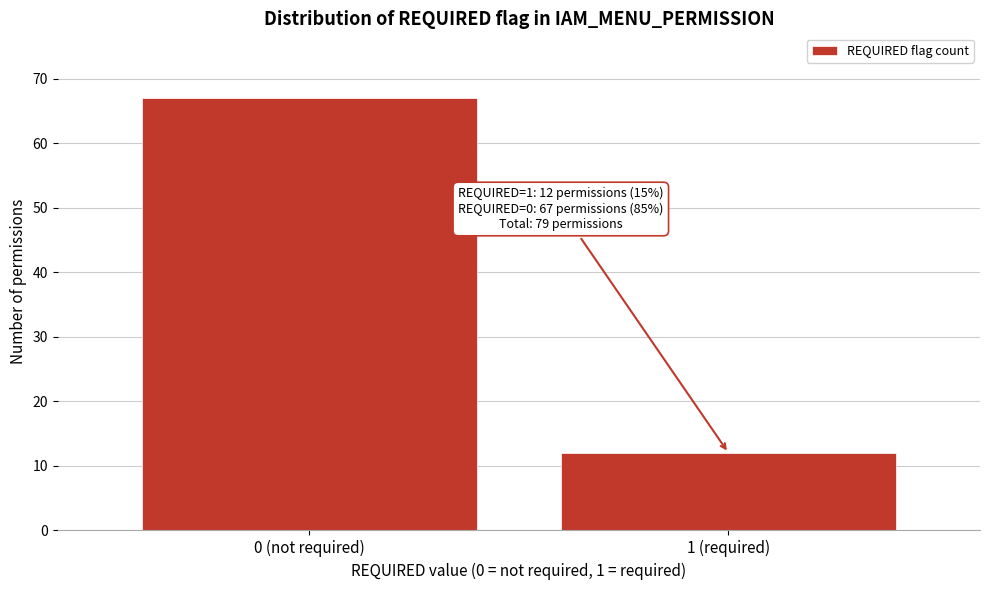

Reading left to right, transcribe all the data shown in this chart.

0 (not required)=67	1 (required)=12